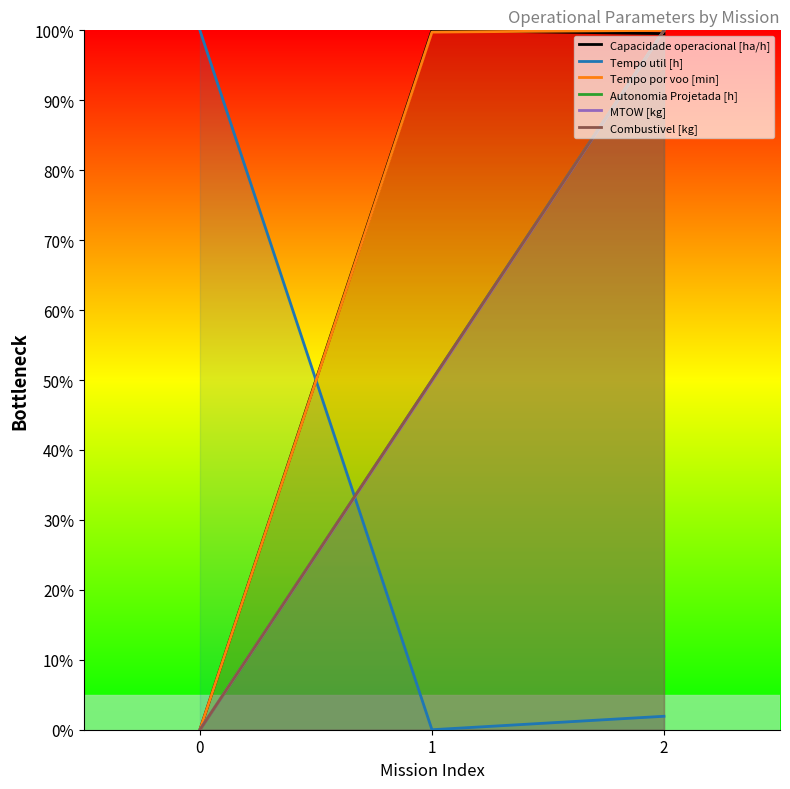

How many distinct data groups are displayed?

6